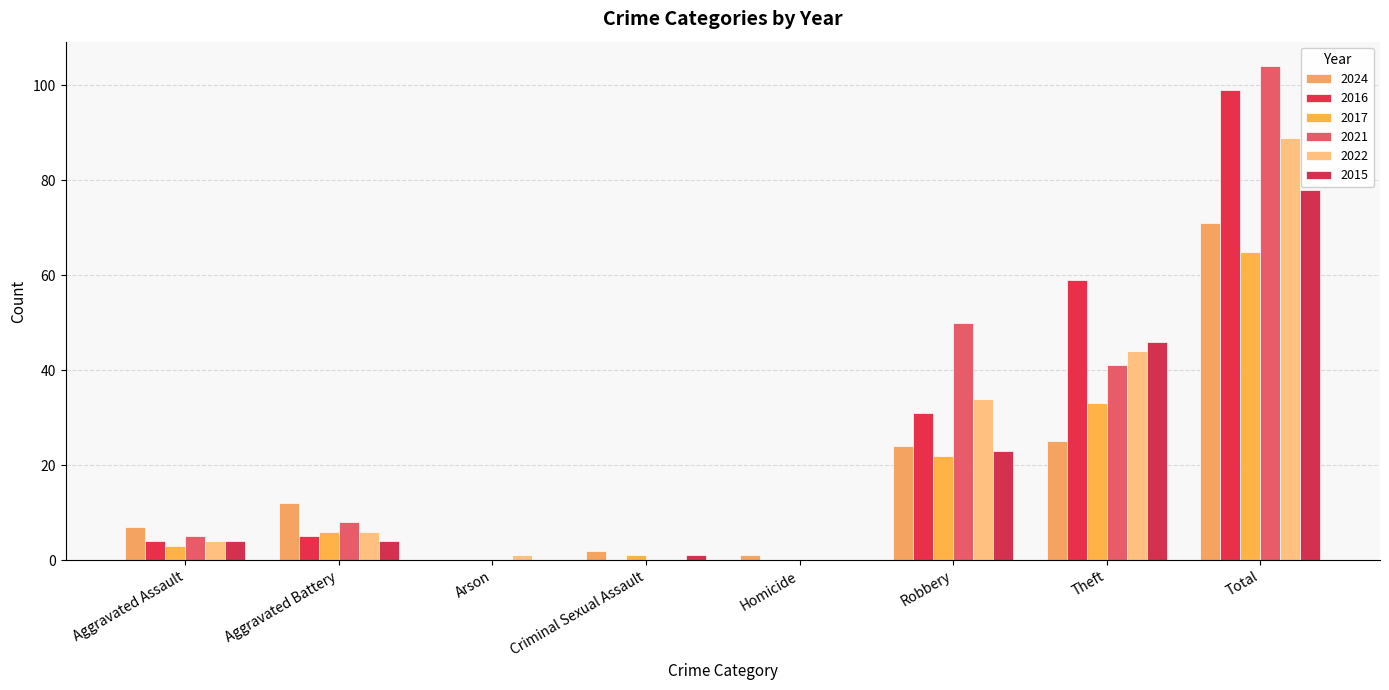

What is the approximate value of 2016 at Aggravated Assault, to the nearest 5?

5